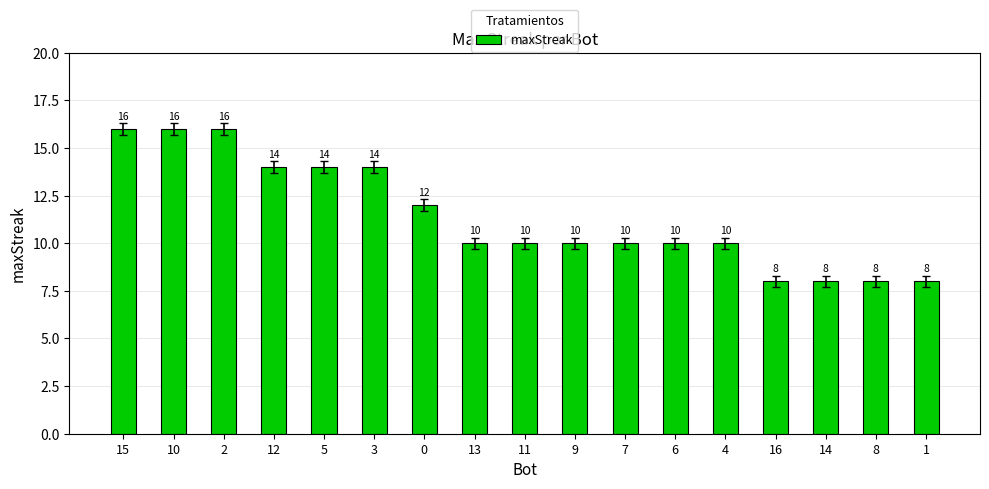

What is the maximum value shown in the chart?

16